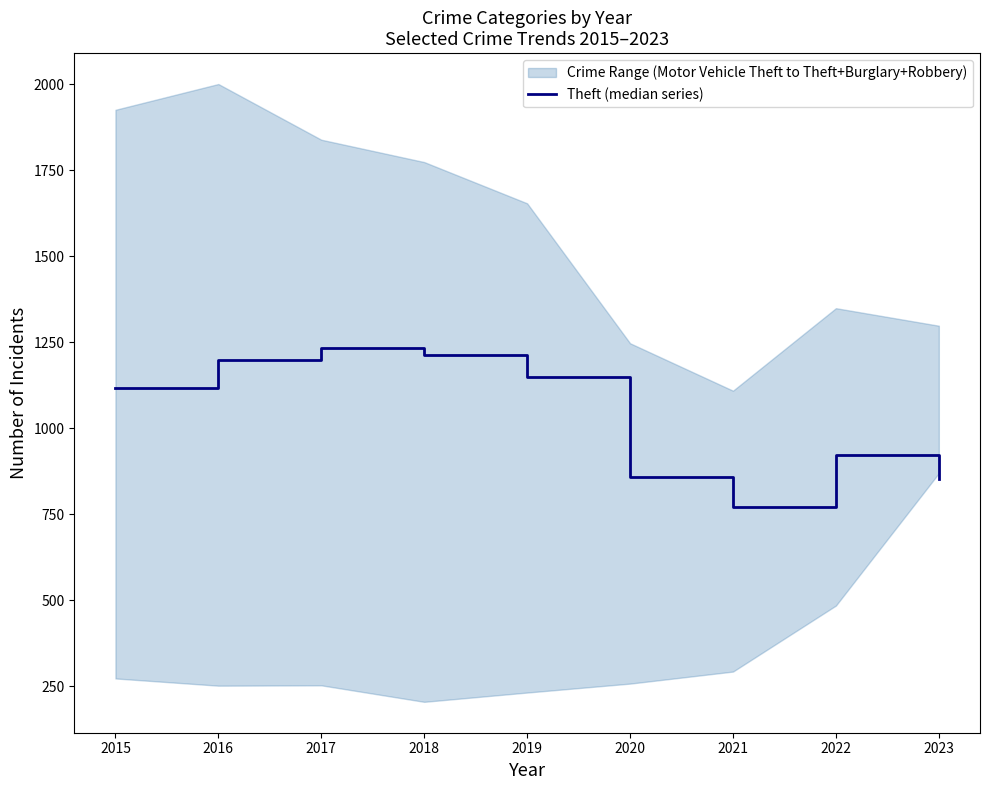

What is the greatest value displayed?

1234